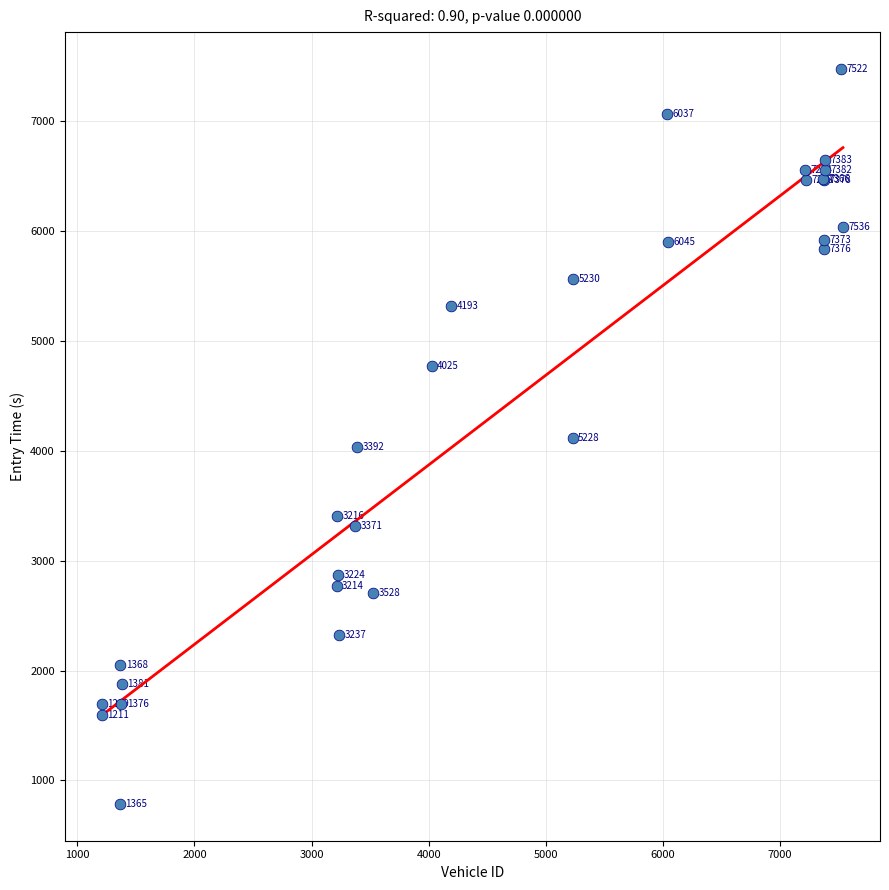

What Y value in the scatter plot is closest to 4130?

4117.3